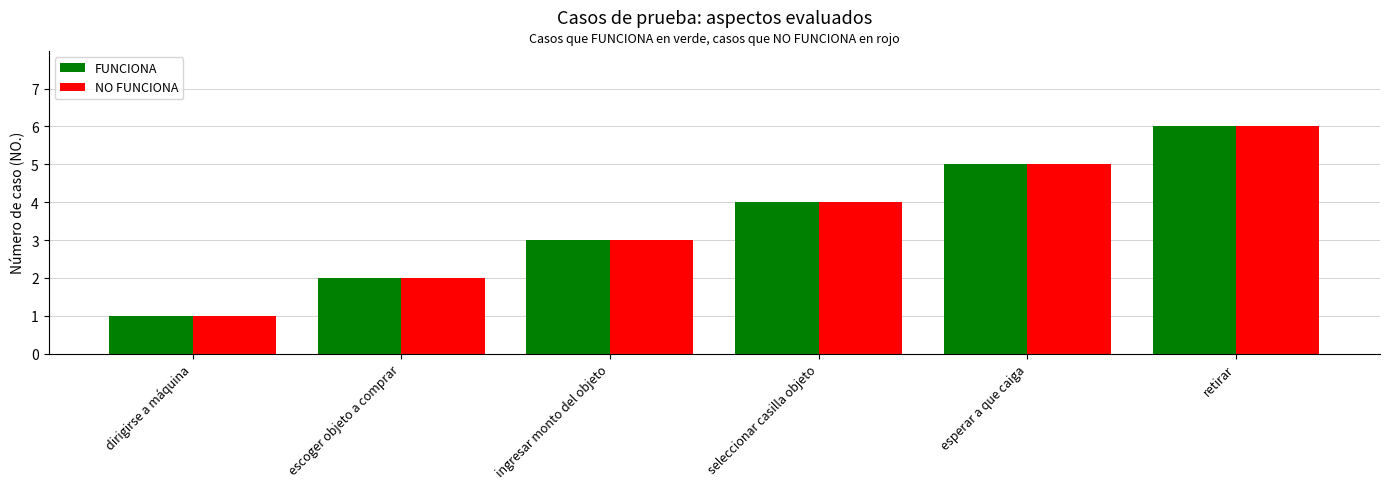

Is the value of FUNCIONA at seleccionar casilla objeto greater than the value of NO FUNCIONA at retirar?

No